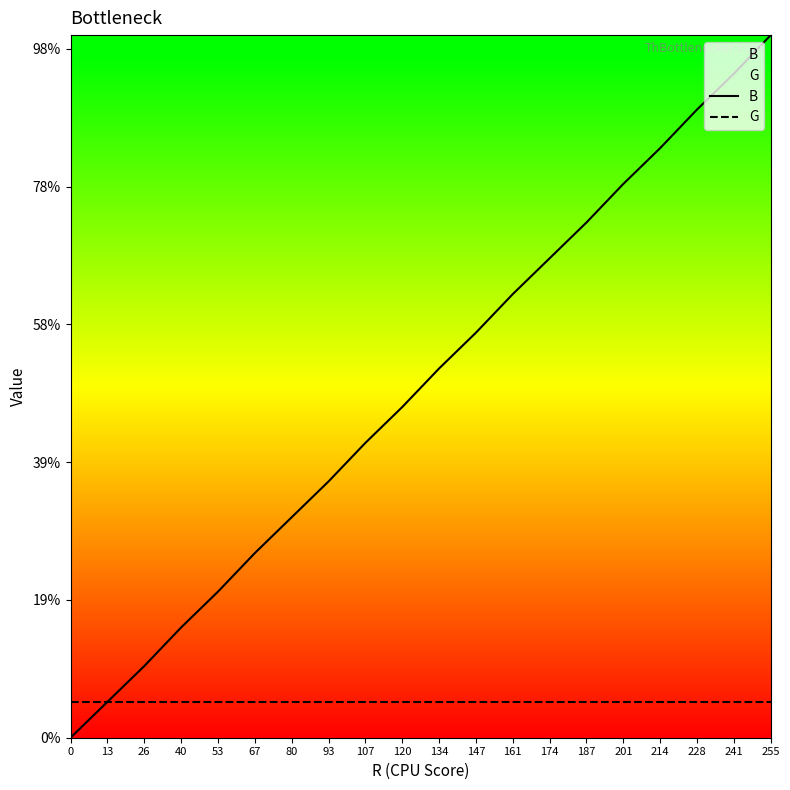

Which category has the highest value in the B series?

255